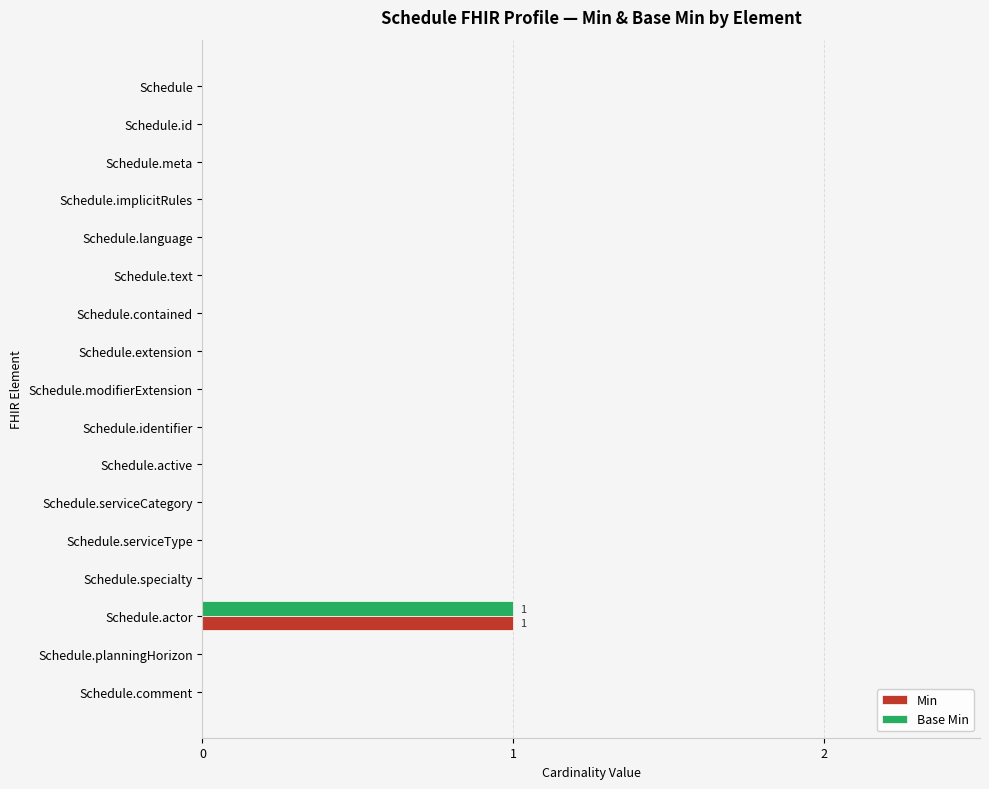

The Min series shows -1 at Schedule. True or false?

False